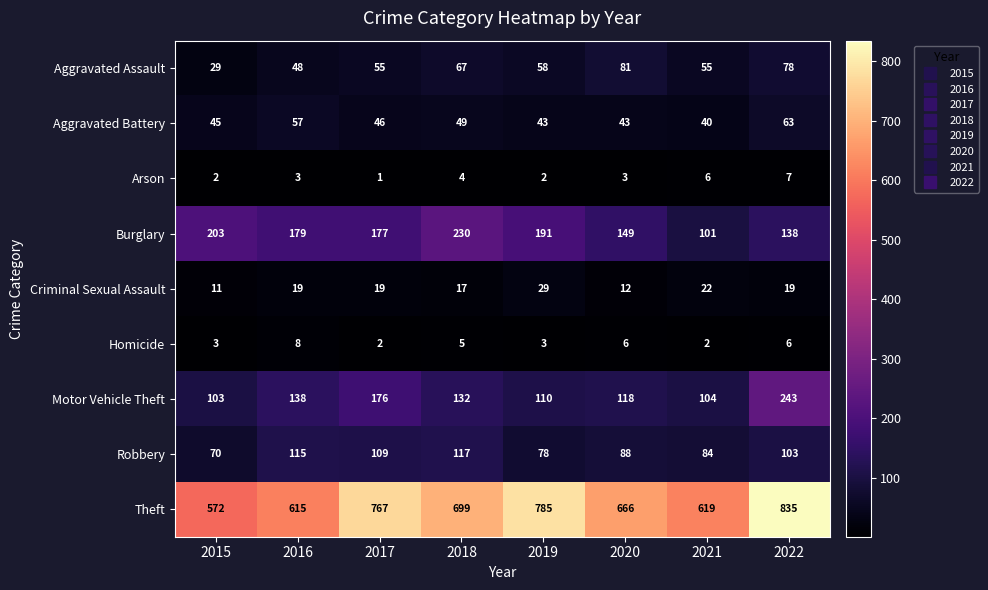

Which series has the widest spread of values?

Theft